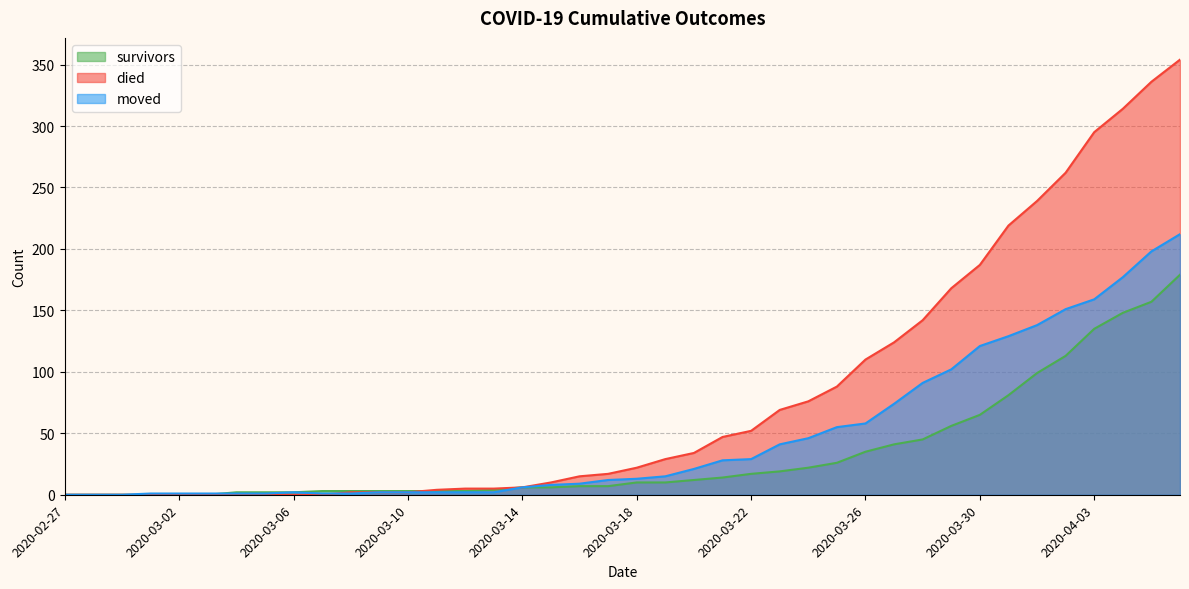

Which series has the largest total across all categories?

died